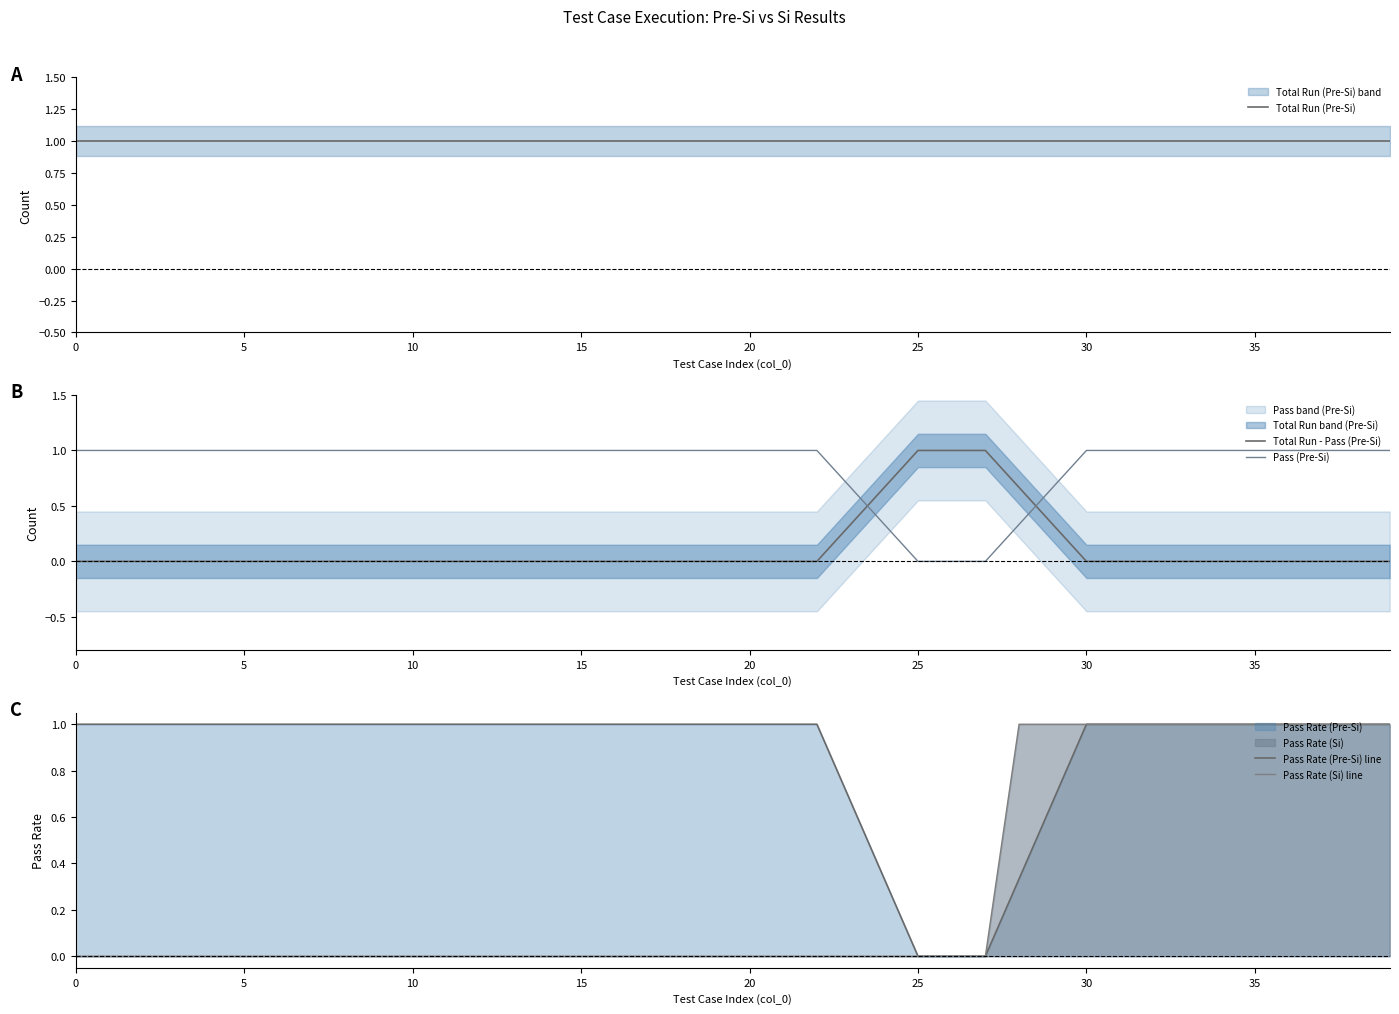

How many times do Pass (Pre-Si) and Total Run - Pass (Pre-Si) cross each other?

2